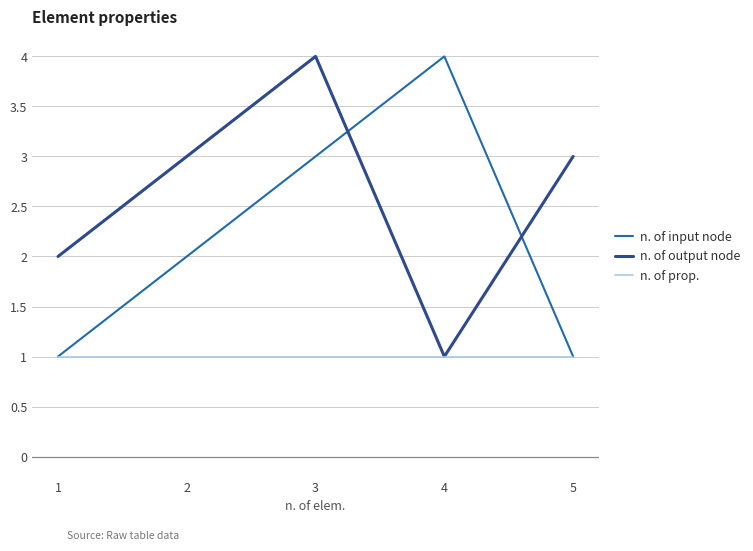

True or false: n. of input node has more than 0 points higher than both neighbors.

True